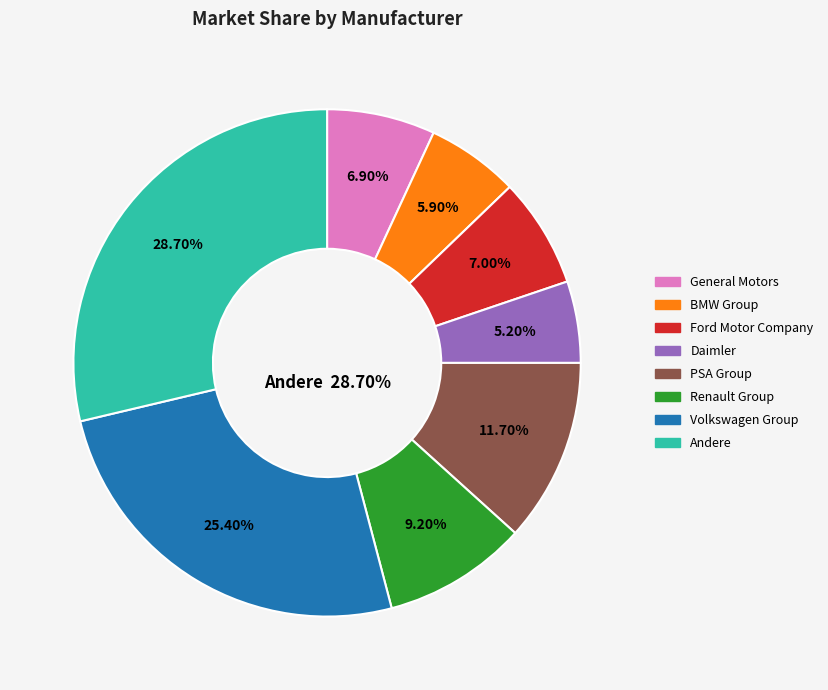

What is the smallest slice in the pie chart?

Daimler